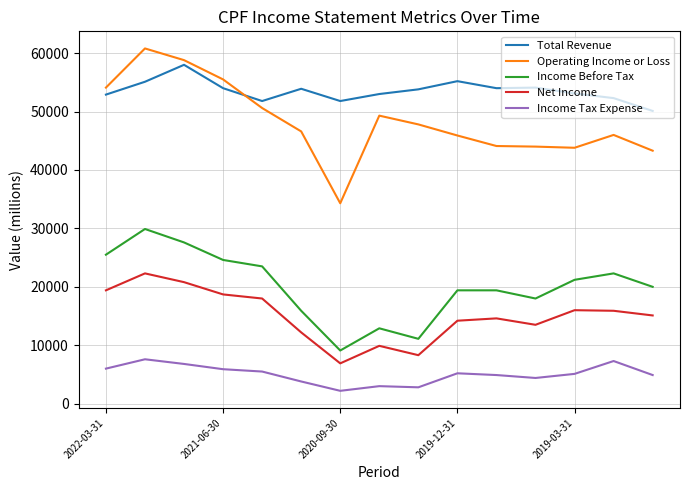

Count the number of data series in this chart.

5